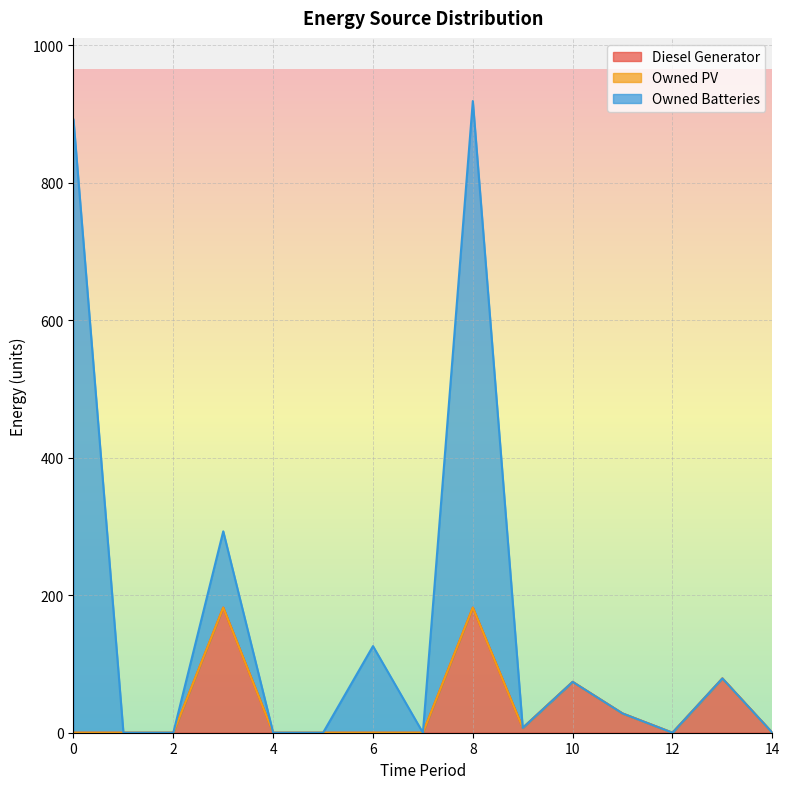

At which label is Diesel Generator closest to 91?

13